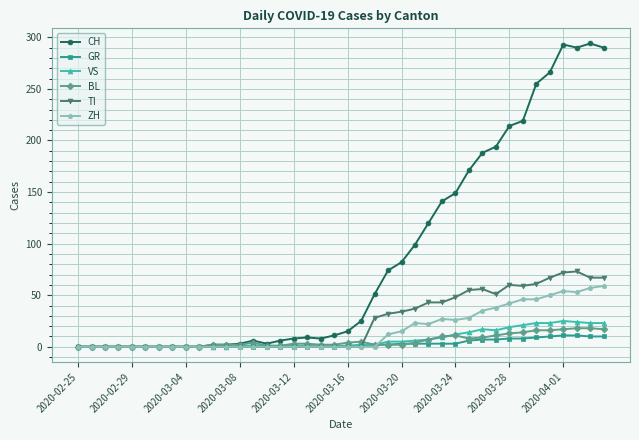

What are all the series names shown in the legend?

CH, GR, VS, BL, TI, ZH